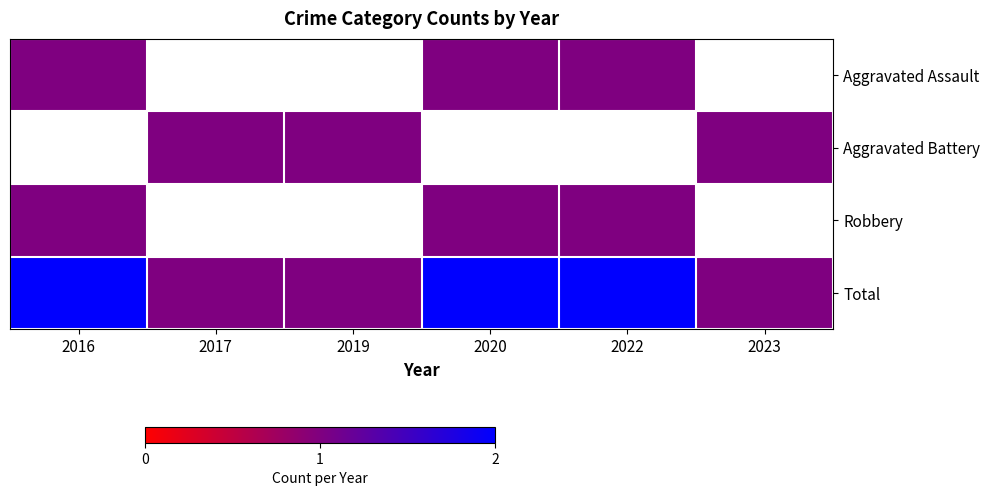

List the series in order of their peak value, lowest first.

Aggravated Assault, Aggravated Battery, Robbery, Total